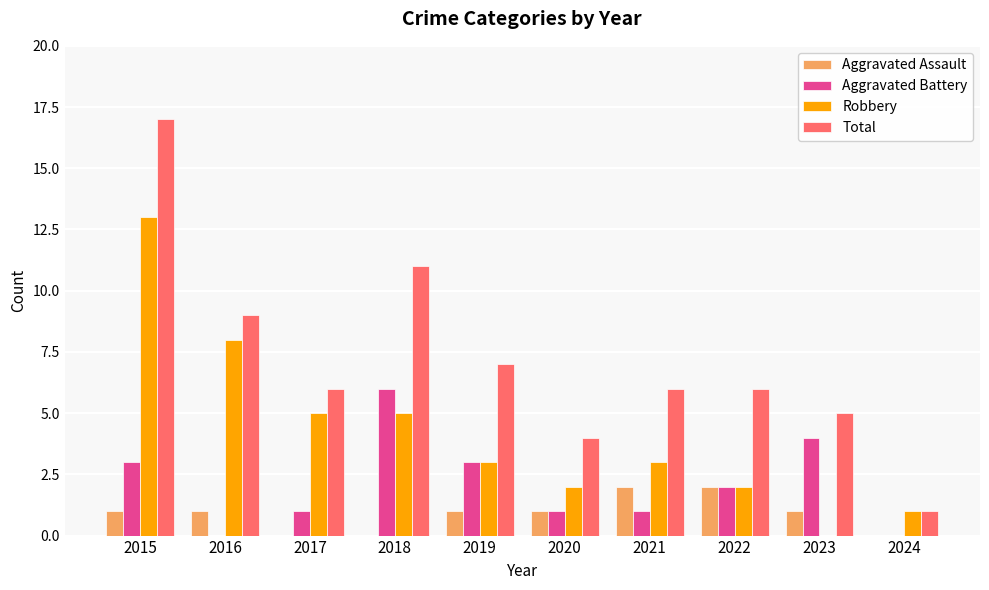

Which series has the largest total across all categories?

Total